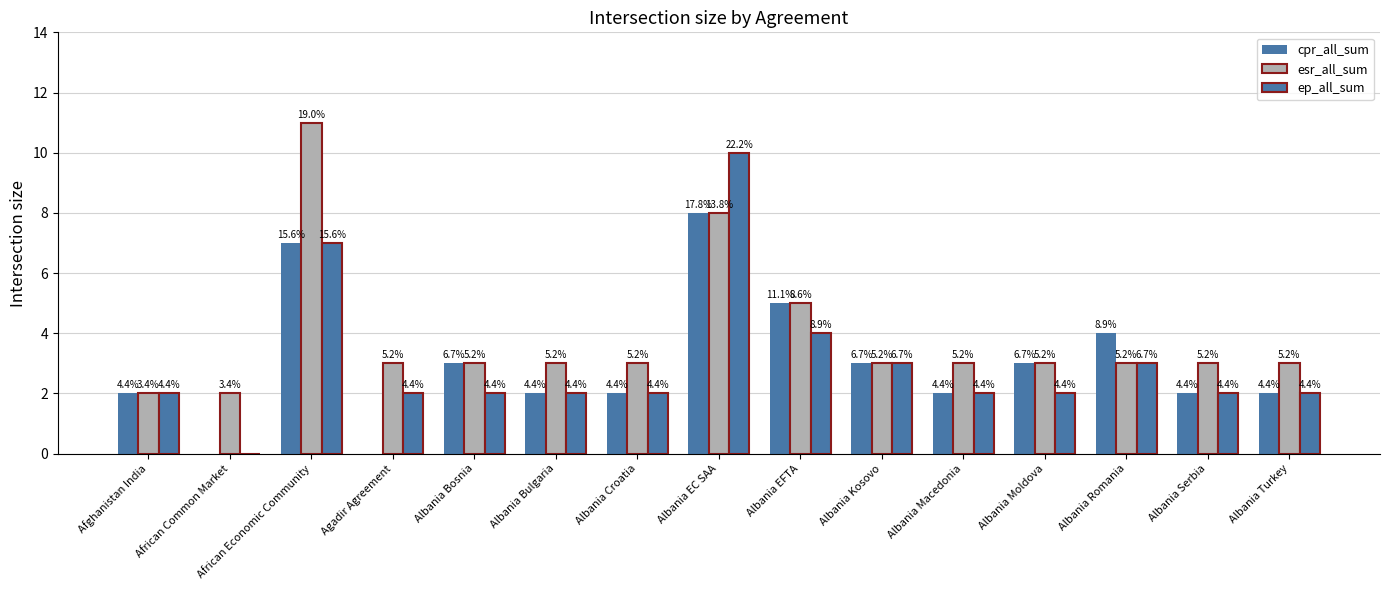

Is the value of esr_all_sum at Albania Kosovo greater than the value of ep_all_sum at Albania Serbia?

Yes